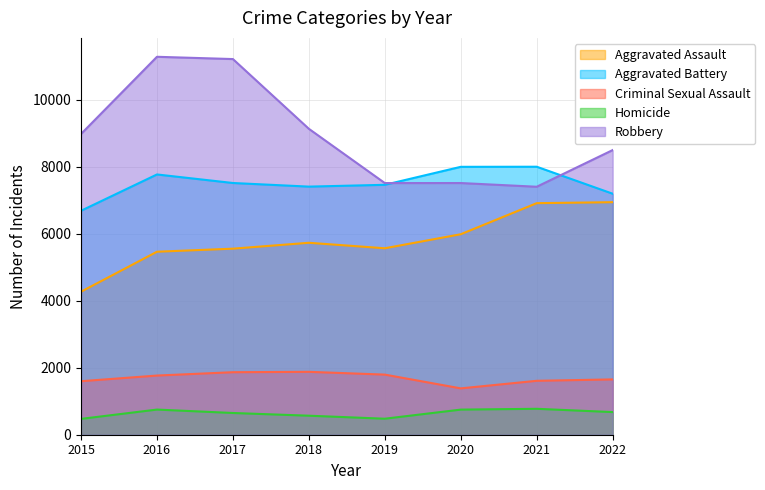

Where does the Robbery series first go above 8981?

2016